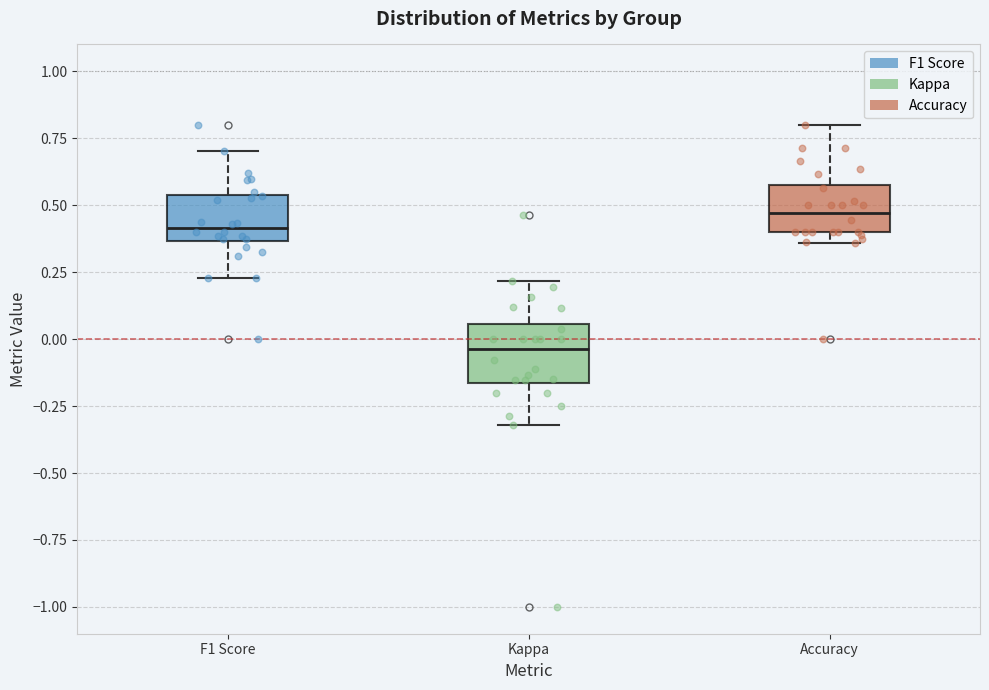

Reading left to right, transcribe this box plot: for each box, give where its median line is, the range the box spans, and where its two whiskers end, as read against the y-axis. The values are not printed on the chart, so give them approximately, as read against the axis.

F1 Score: median 0.40, box 0.35 to 0.55, whiskers 0.25 to 0.70
Kappa: median -0.05, box -0.15 to 0.05, whiskers -0.30 to 0.20
Accuracy: median 0.45, box 0.40 to 0.60, whiskers 0.35 to 0.80